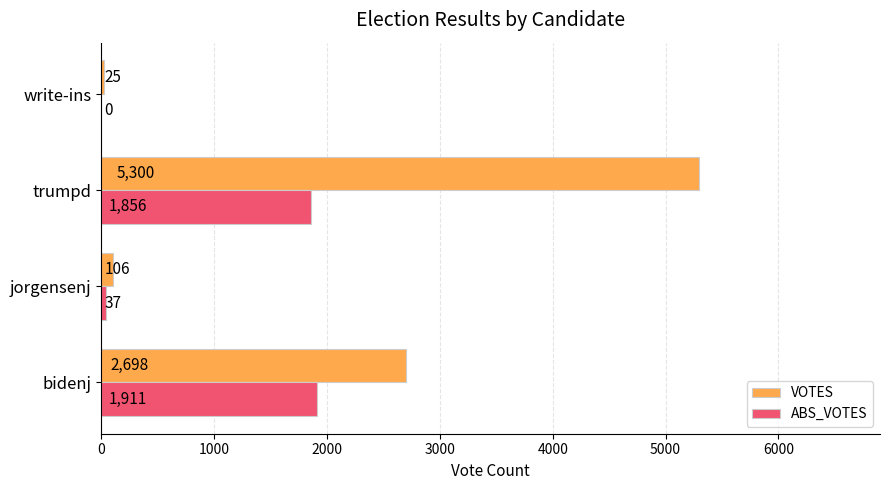

The value of VOTES at write-ins is 25. True or false?

True